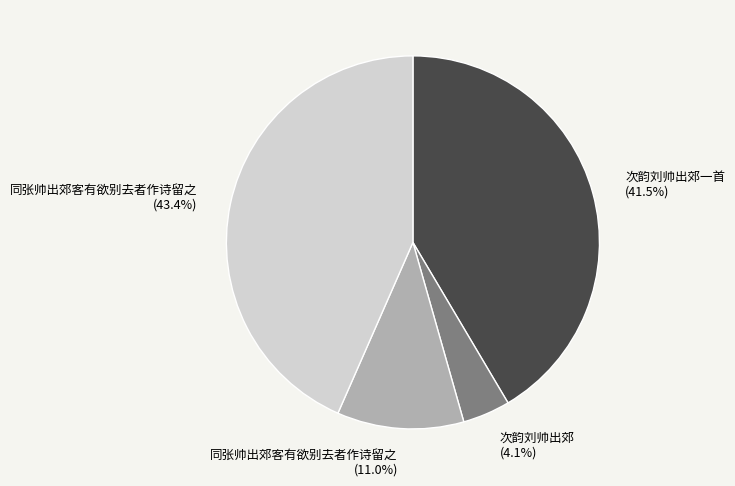

Is there a majority slice in this chart?

No